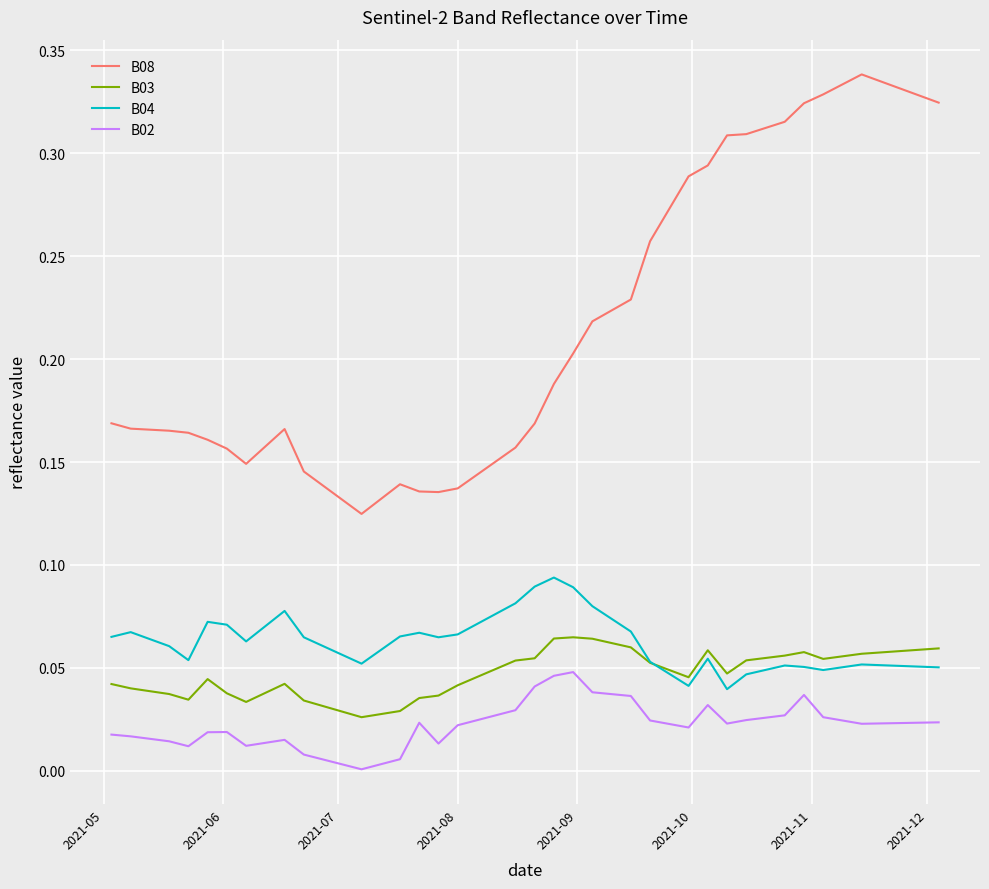

True or false: B02 and B03 intersect in this chart.

False